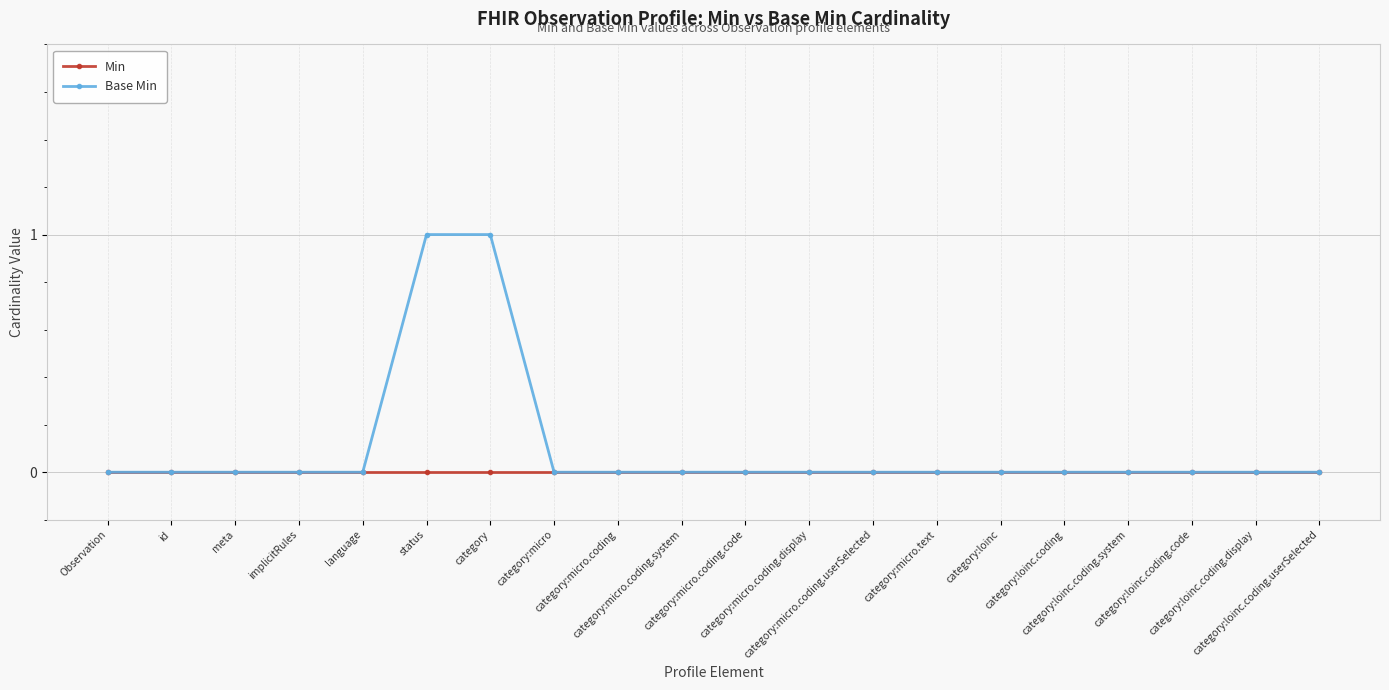

Which series has the largest total across all categories?

Base Min